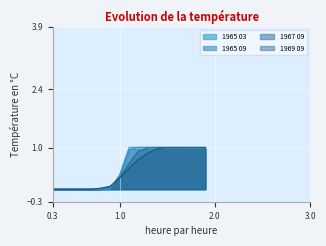

The value of 1965 03 at 1.9 is 1.0. True or false?

True